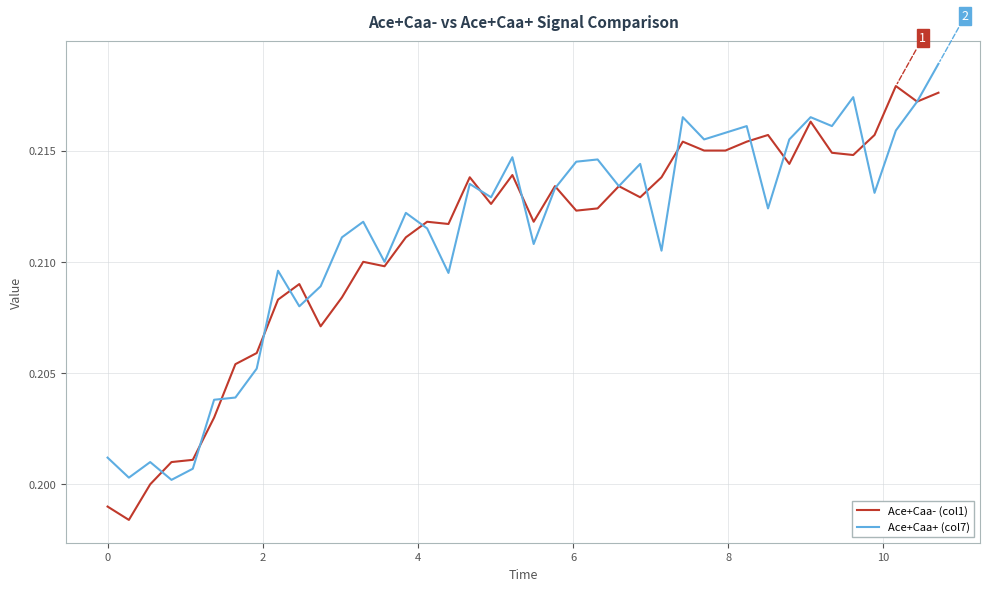

True or false: Ace+Caa- (col1) and Ace+Caa+ (col7) intersect in this chart.

True